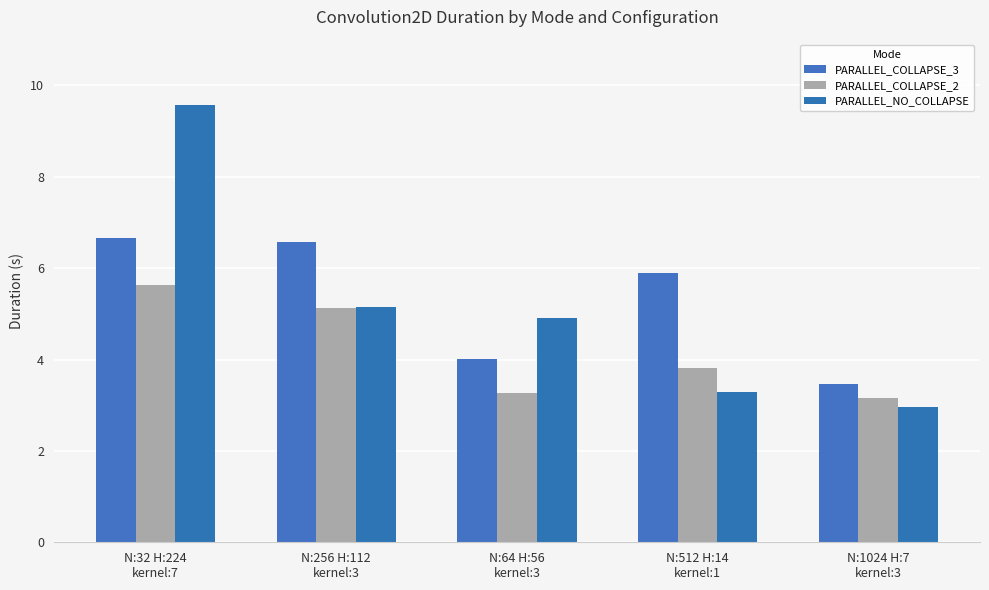

Is the value of PARALLEL_COLLAPSE_3 at N:32 H:224
kernel:7 greater than the value of PARALLEL_COLLAPSE_2 at N:64 H:56
kernel:3?

Yes